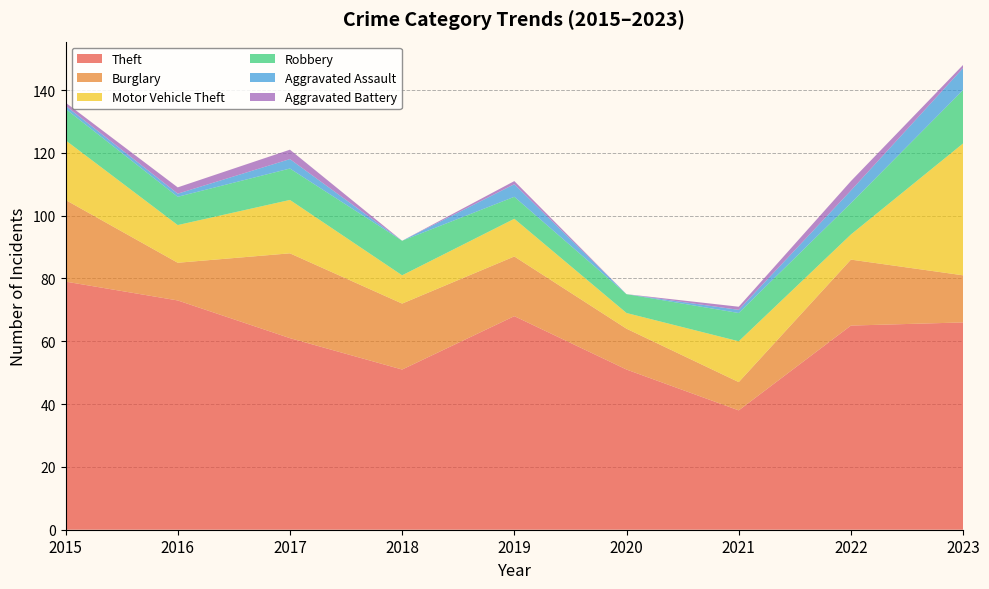

Reading left to right, extract all data points from this chart.

Theft: 2015=79	2016=73	2017=61	2018=51	2019=68	2020=51	2021=38	2022=65	2023=66
Burglary: 2015=26	2016=12	2017=27	2018=21	2019=19	2020=13	2021=9	2022=21	2023=15
Motor Vehicle Theft: 2015=19	2016=12	2017=17	2018=9	2019=12	2020=5	2021=13	2022=8	2023=42
Robbery: 2015=10	2016=9	2017=10	2018=11	2019=7	2020=6	2021=9	2022=10	2023=17
Aggravated Assault: 2015=1	2016=1	2017=3	2018=0	2019=4	2020=0	2021=1	2022=4	2023=7
Aggravated Battery: 2015=1	2016=2	2017=3	2018=0	2019=1	2020=0	2021=1	2022=3	2023=1